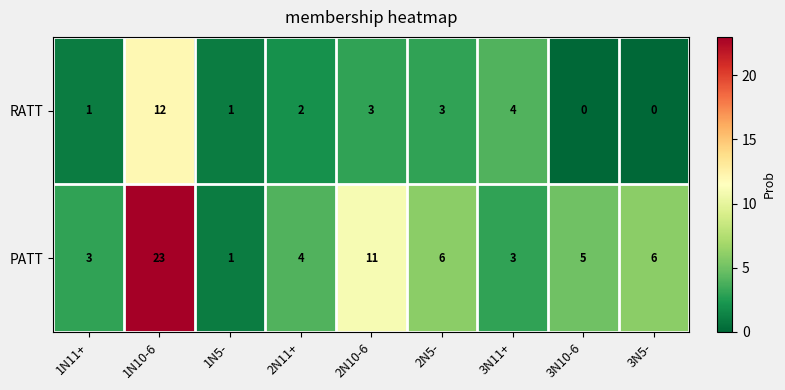

What is the greatest value displayed?

23